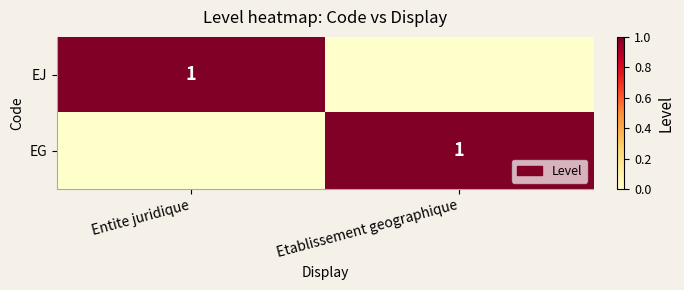

The EG series shows 2 at Etablissement geographique. True or false?

False